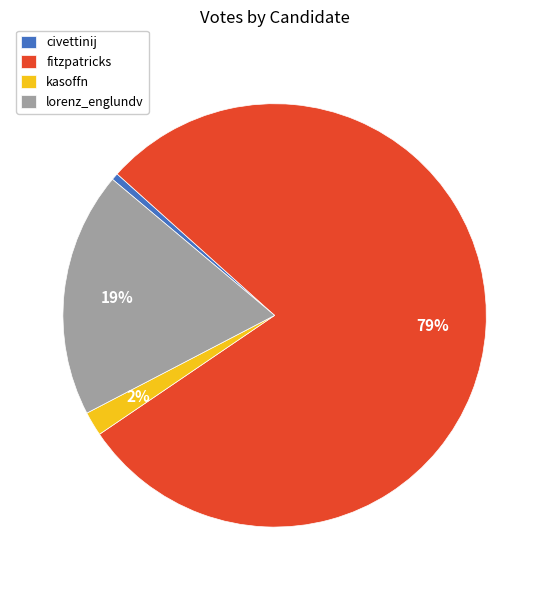

Combined, do kasoffn and lorenz_englundv account for over 50%?

No